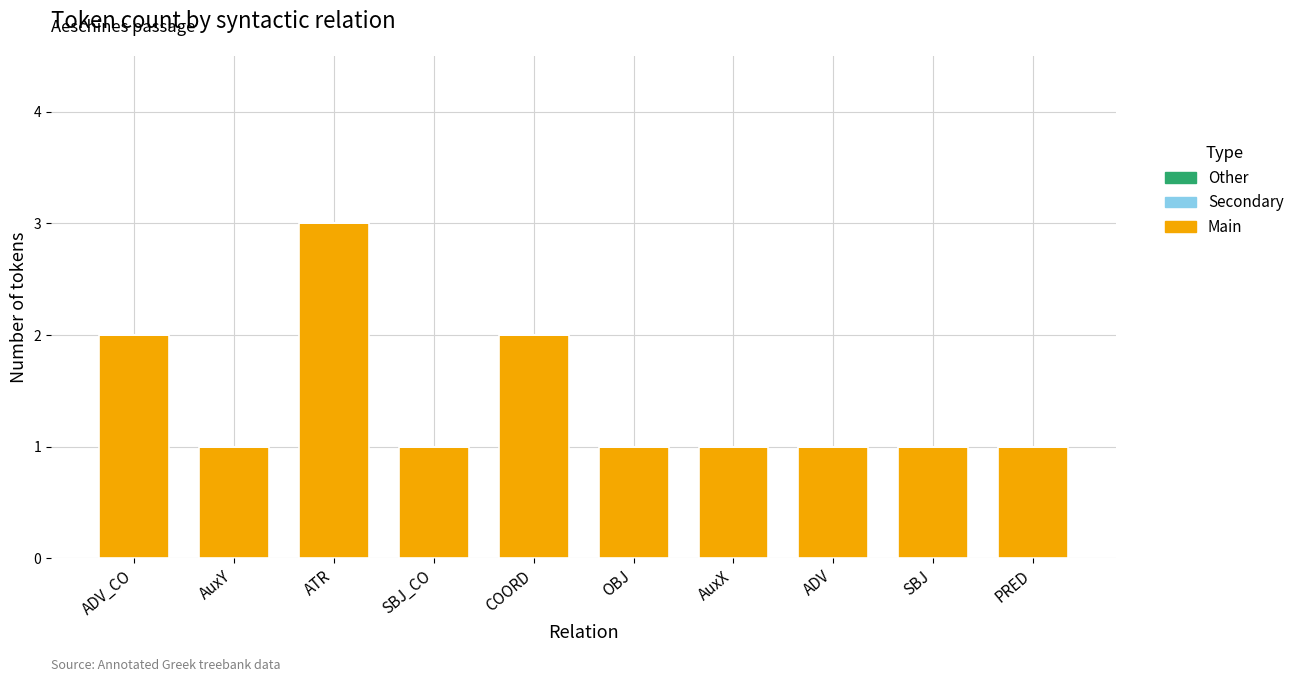

The chart shows a value of 3 at ATR. True or false?

True